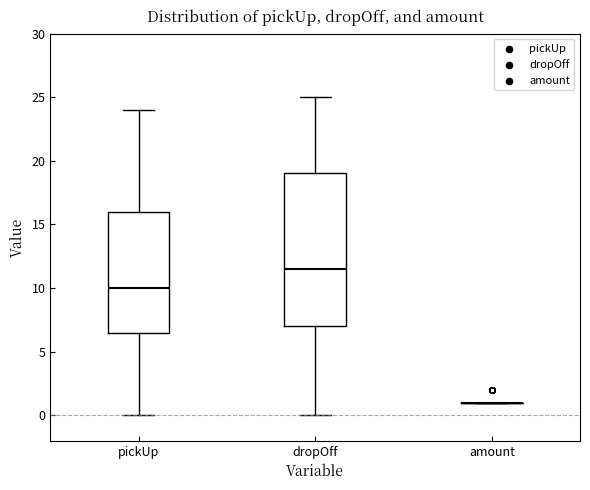

Comparing the boxes themselves (not the whiskers), which one is the tallest?

dropOff